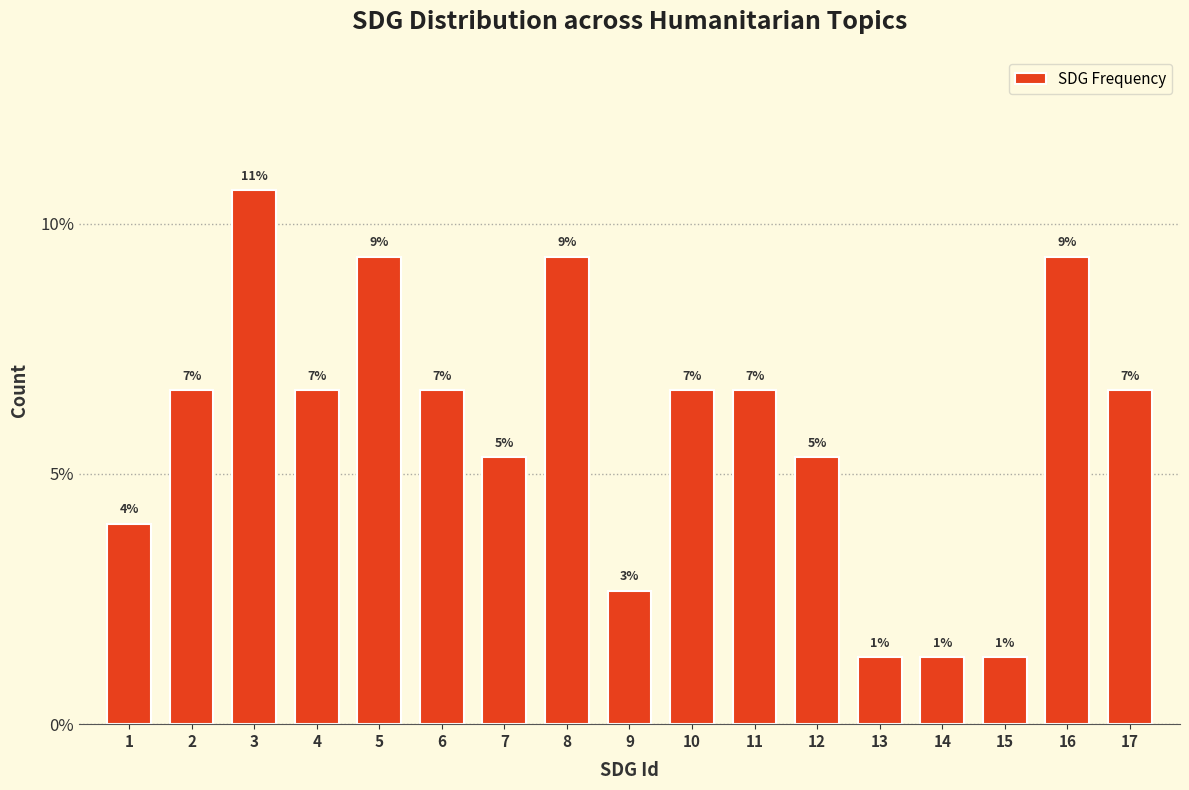

How many bars are there in total?

17